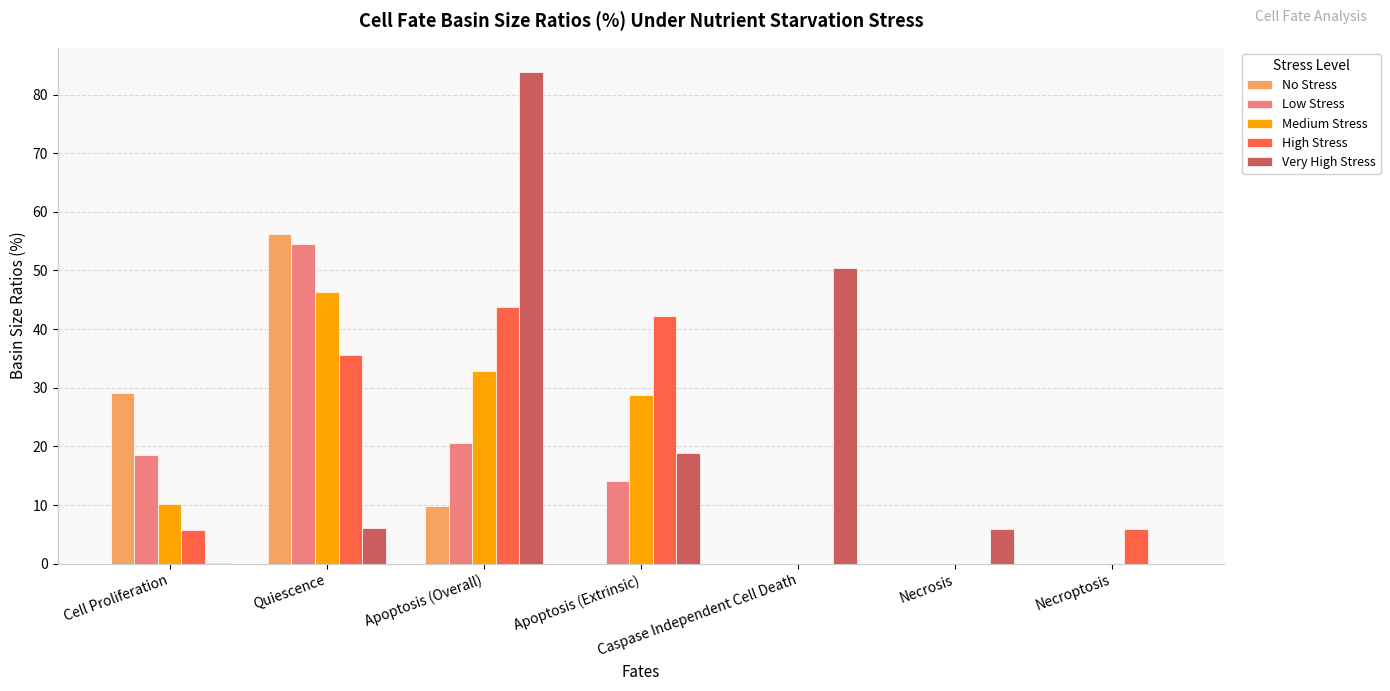

What are all the series names shown in the legend?

No Stress, Low Stress, Medium Stress, High Stress, Very High Stress